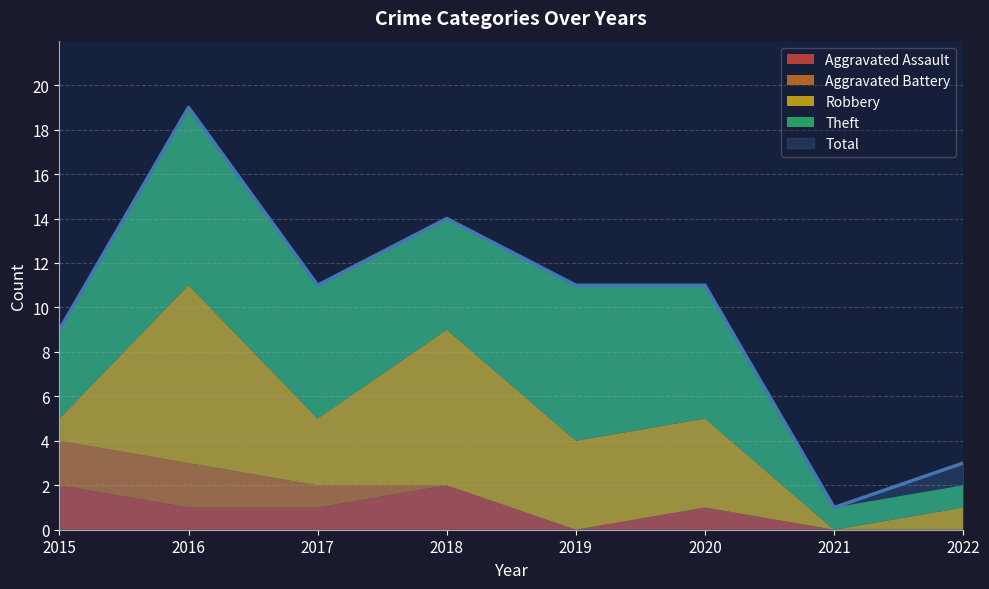

How many values in the Robbery series are below 4?

4